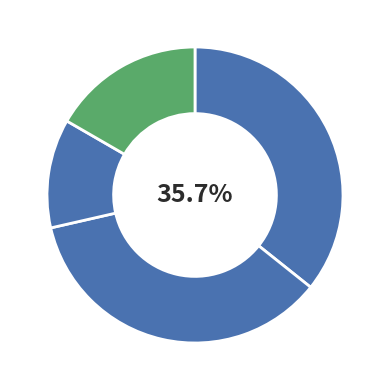

To the nearest percent, what is the average slice percentage?

25%